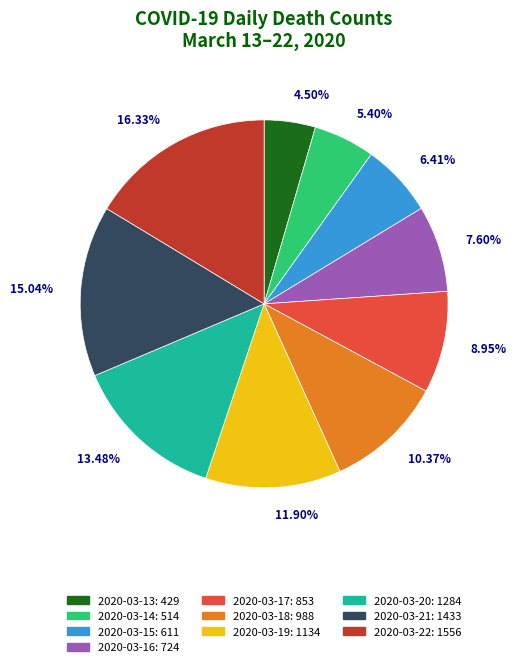

What is the smallest slice in the pie chart?

2020-03-13